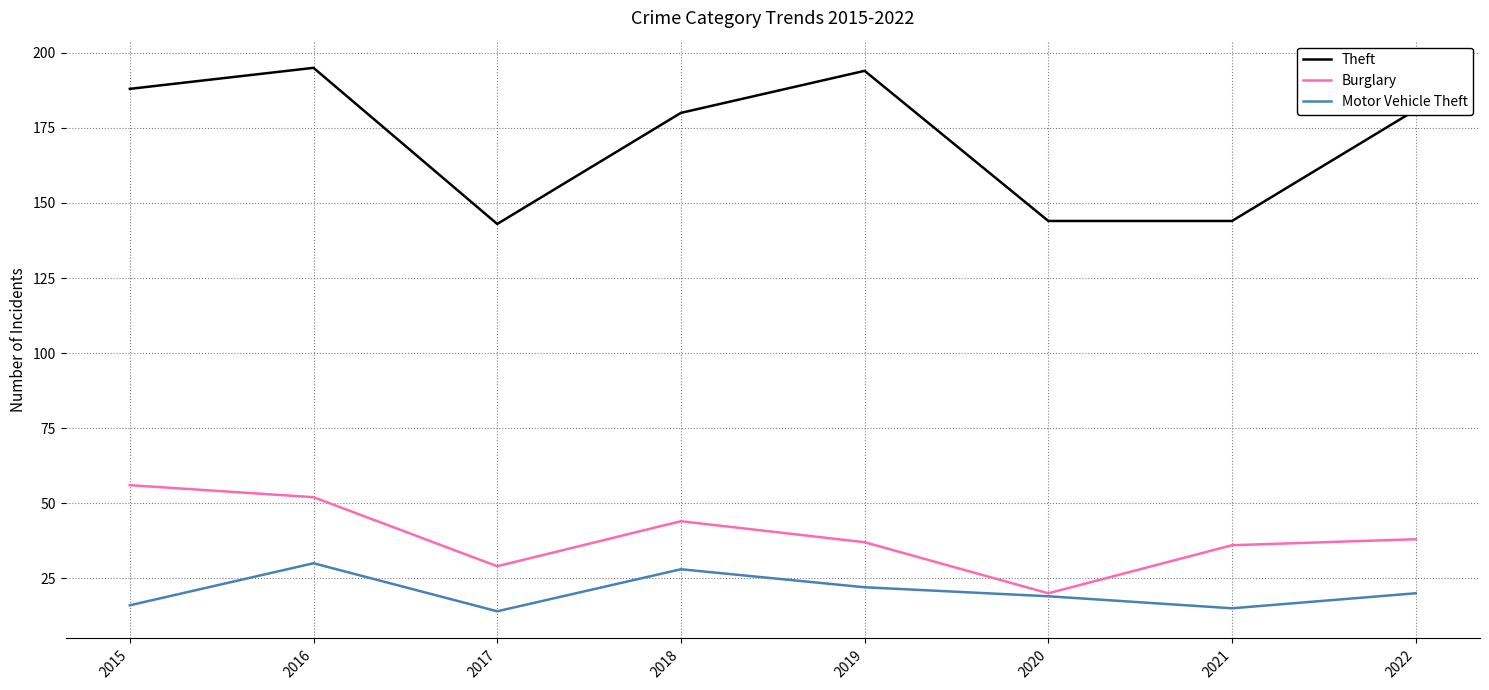

True or false: Motor Vehicle Theft has a value of 8 at 2019.

False